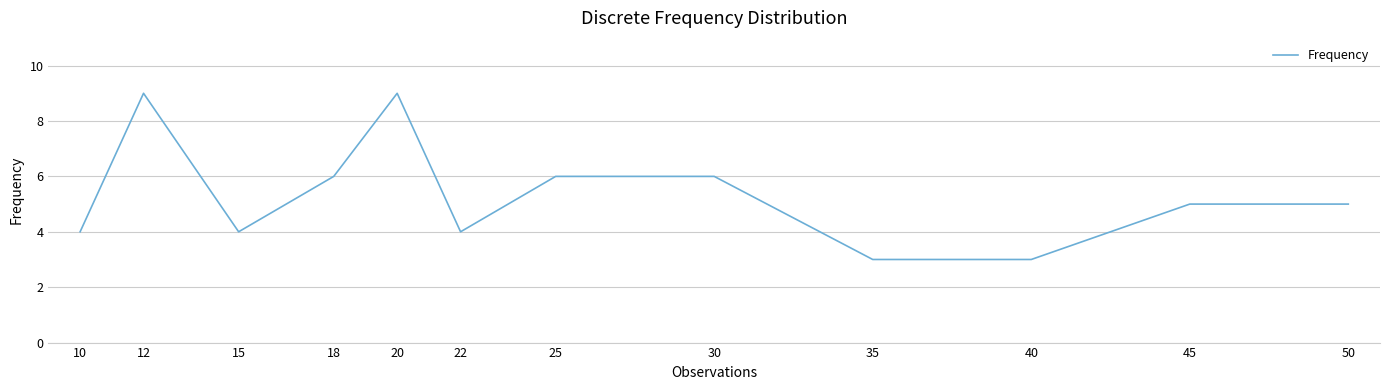

What is the sum of all values?

64